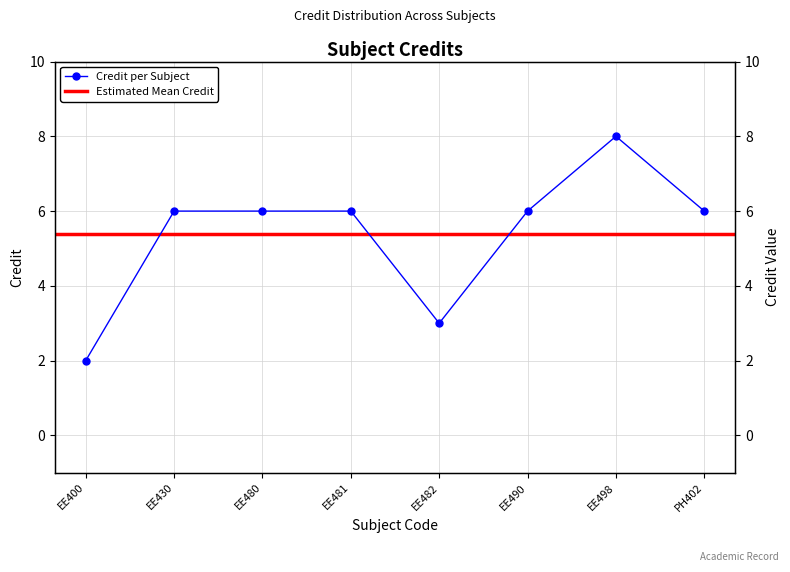

Reading left to right, extract all data points from this chart.

2	6	6	6	3	6	8	6